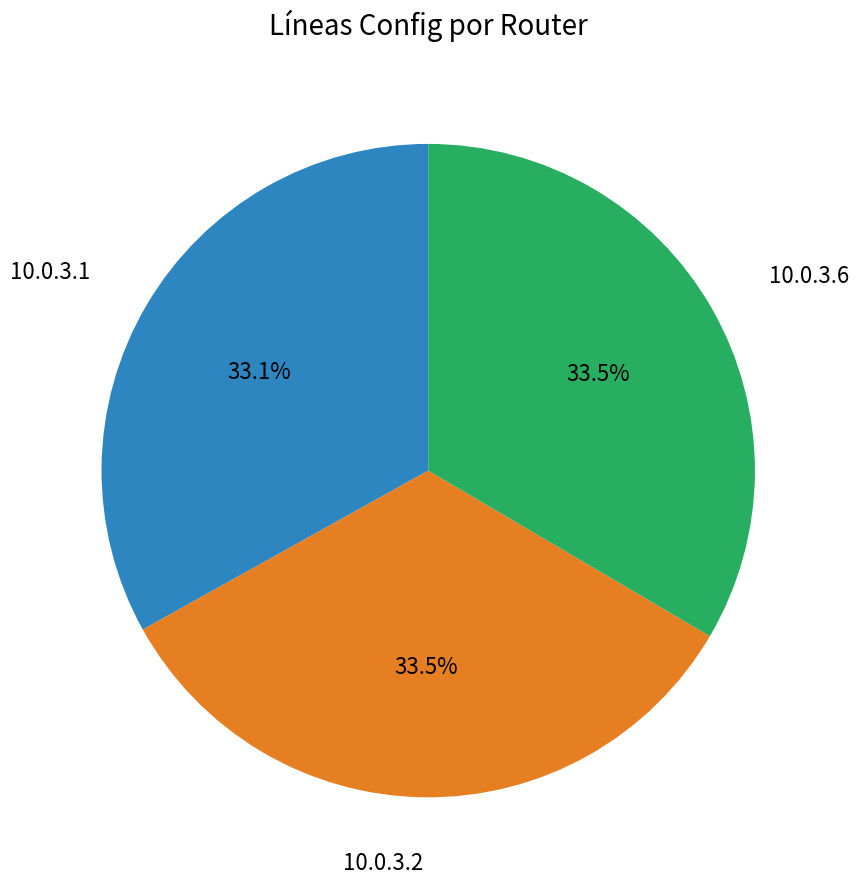

What percentage do 10.0.3.6 and 10.0.3.1 together represent?

66.5%